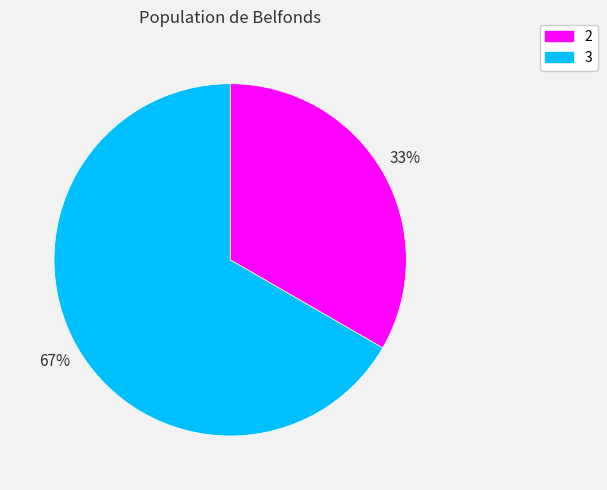

Count the number of slices in the pie.

2